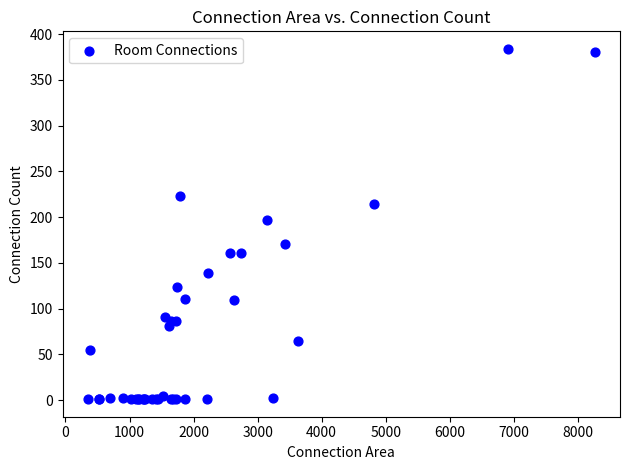

What Y value in the scatter plot is closest to 192?

197